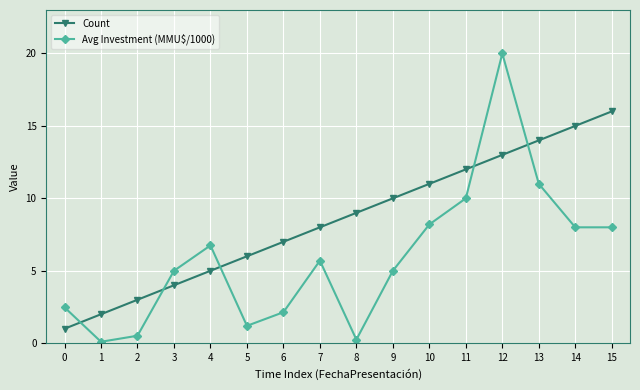

True or false: Count has a value of 5.0 at 4.

True